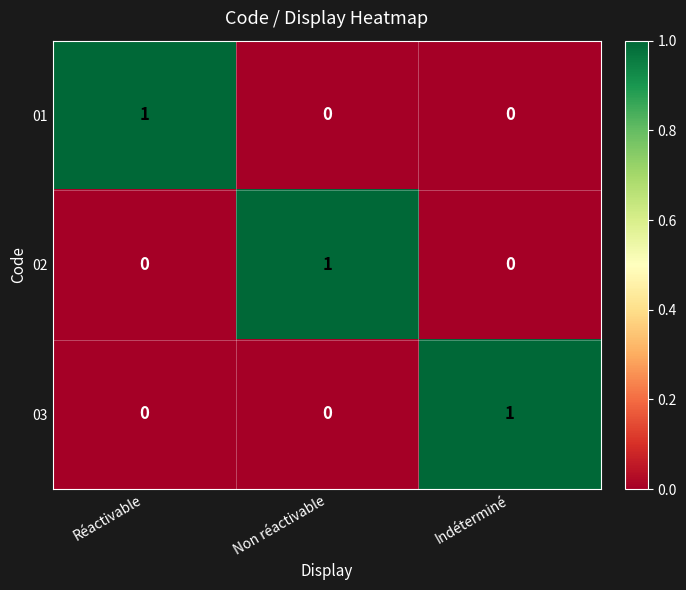

Reading right to left, extract all data points from this chart.

01: Indéterminé=0	Non réactivable=0	Réactivable=1
02: Indéterminé=0	Non réactivable=1	Réactivable=0
03: Indéterminé=1	Non réactivable=0	Réactivable=0